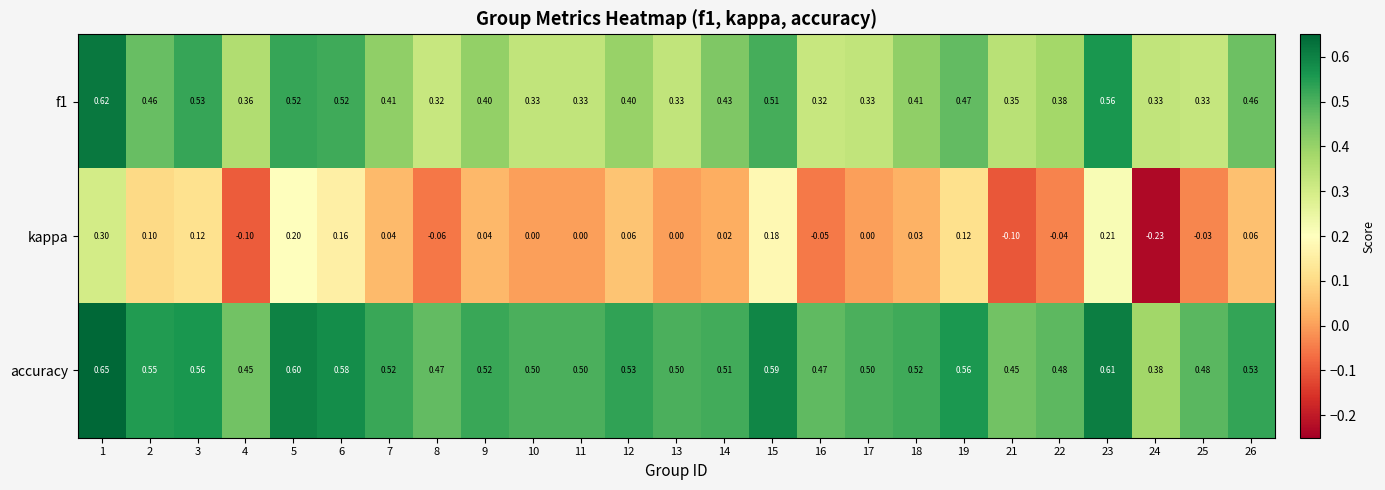

Count the number of data series in this chart.

3